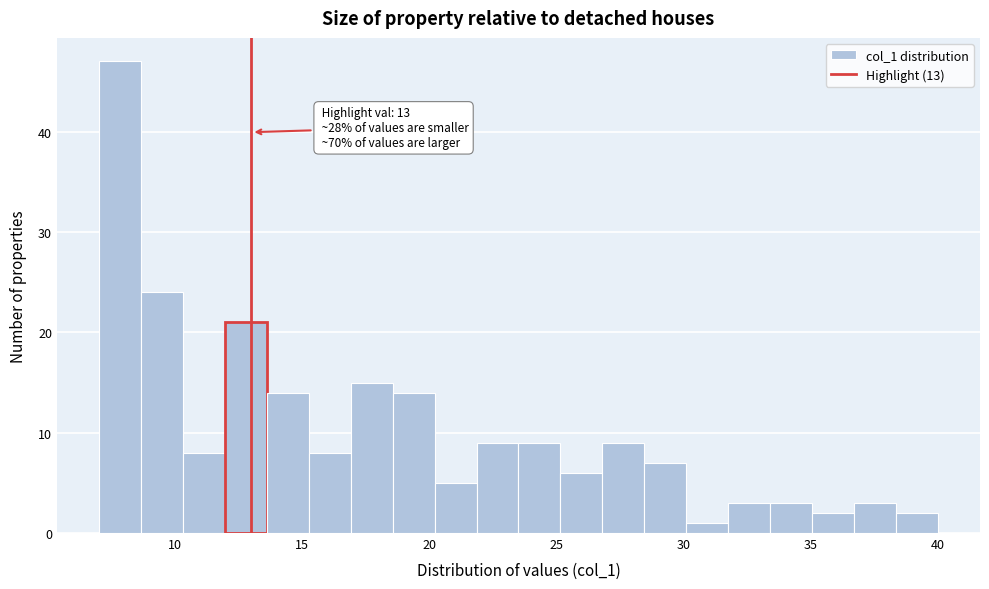

Read against the x-axis, roughly where is the centre of the tallest bar?

8.0